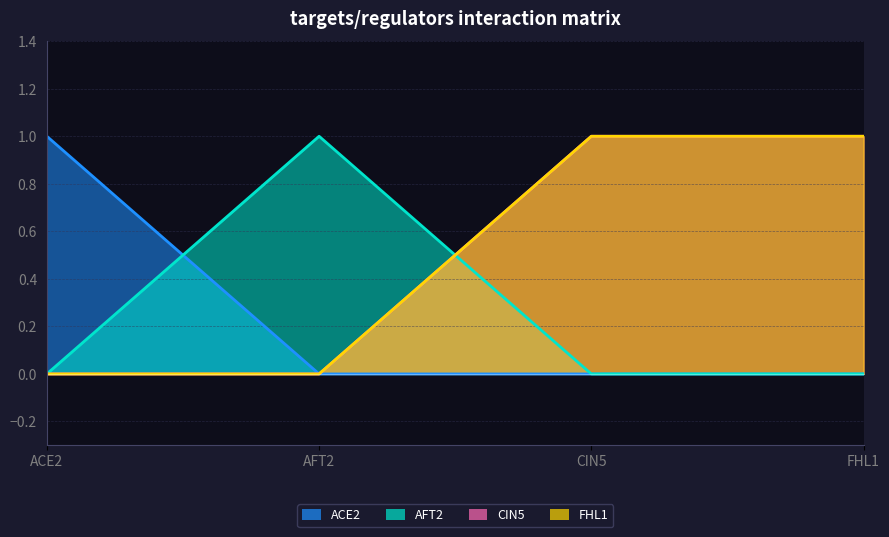

At ACE2, list the series in order from smallest to largest.

AFT2, CIN5, FHL1, ACE2